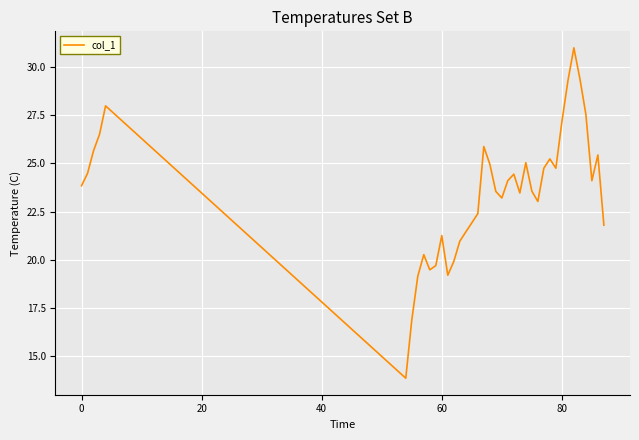

What is the maximum value shown in the chart?

31.0